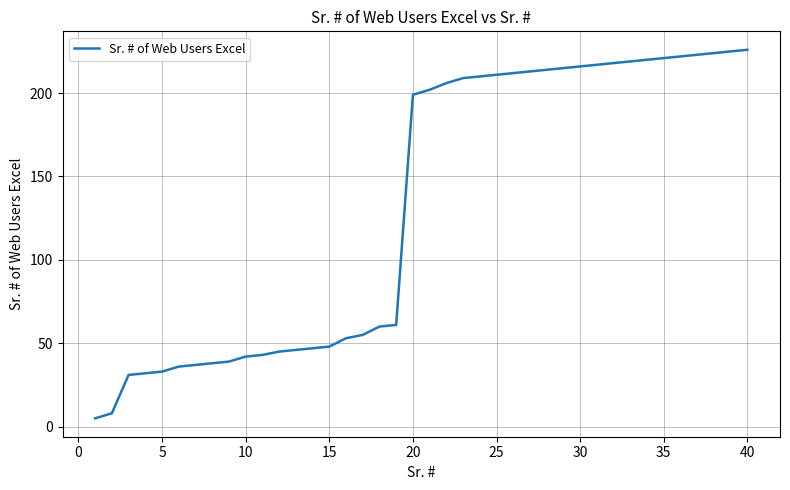

What is the greatest value displayed?

226